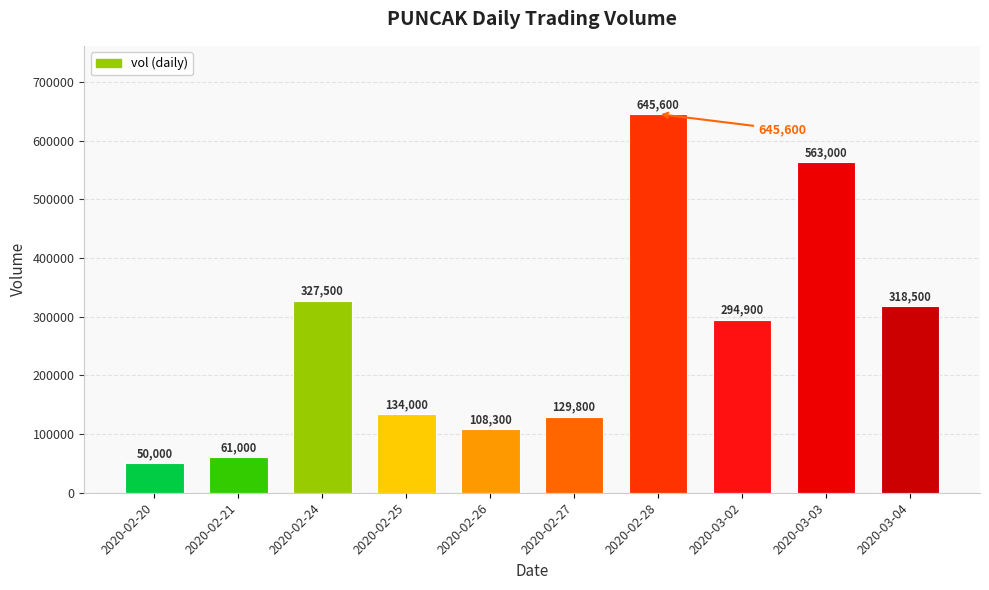

Rank the categories by value from lowest to highest.

2020-02-20, 2020-02-21, 2020-02-26, 2020-02-27, 2020-02-25, 2020-03-02, 2020-03-04, 2020-02-24, 2020-03-03, 2020-02-28